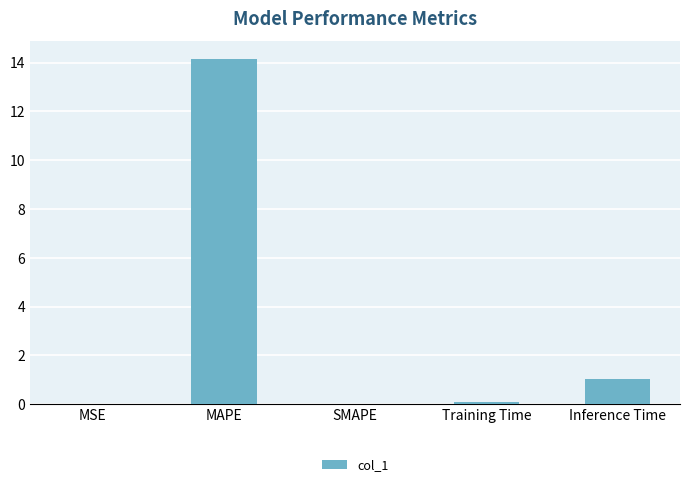

What is the sum of the values at MSE and Inference Time?

1.0